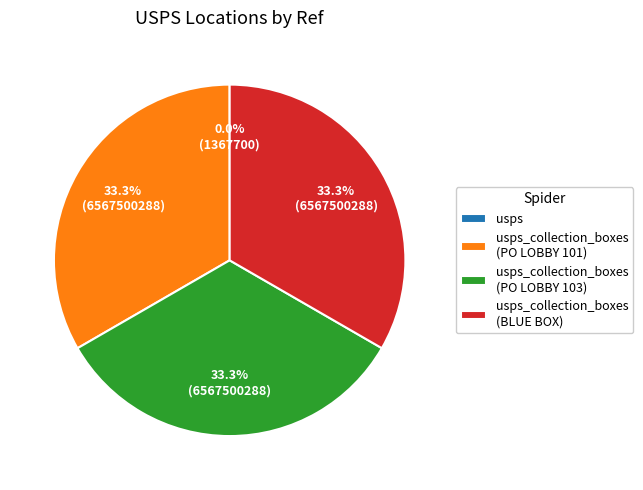

Does any single category account for the majority?

No